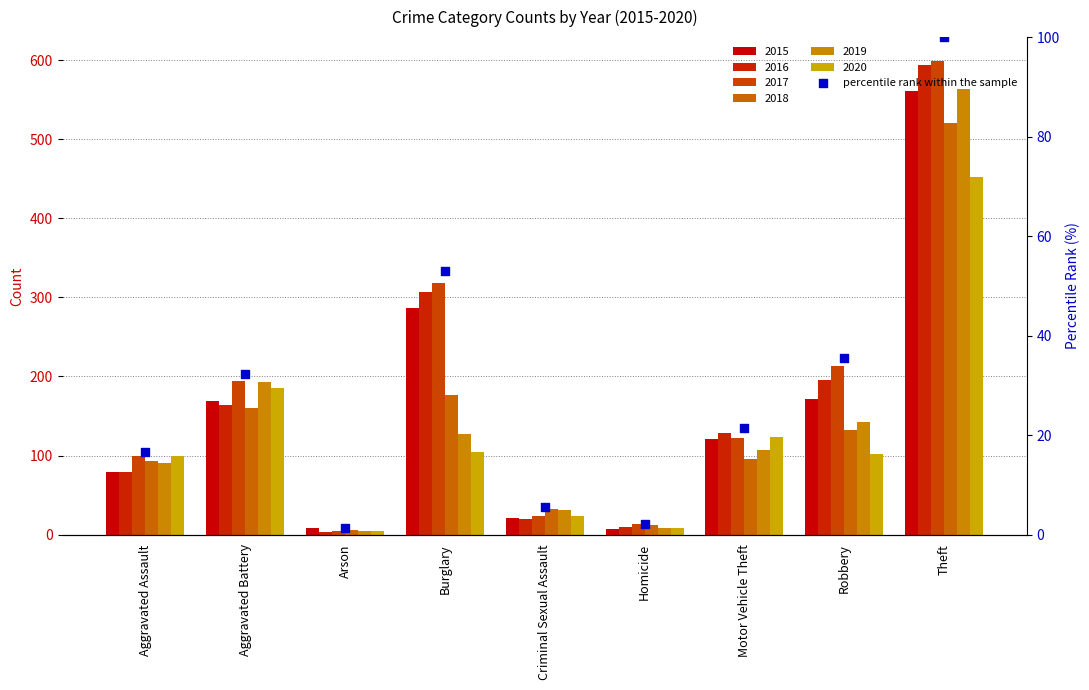

Which has a higher value, Aggravated Battery or Burglary?

Burglary